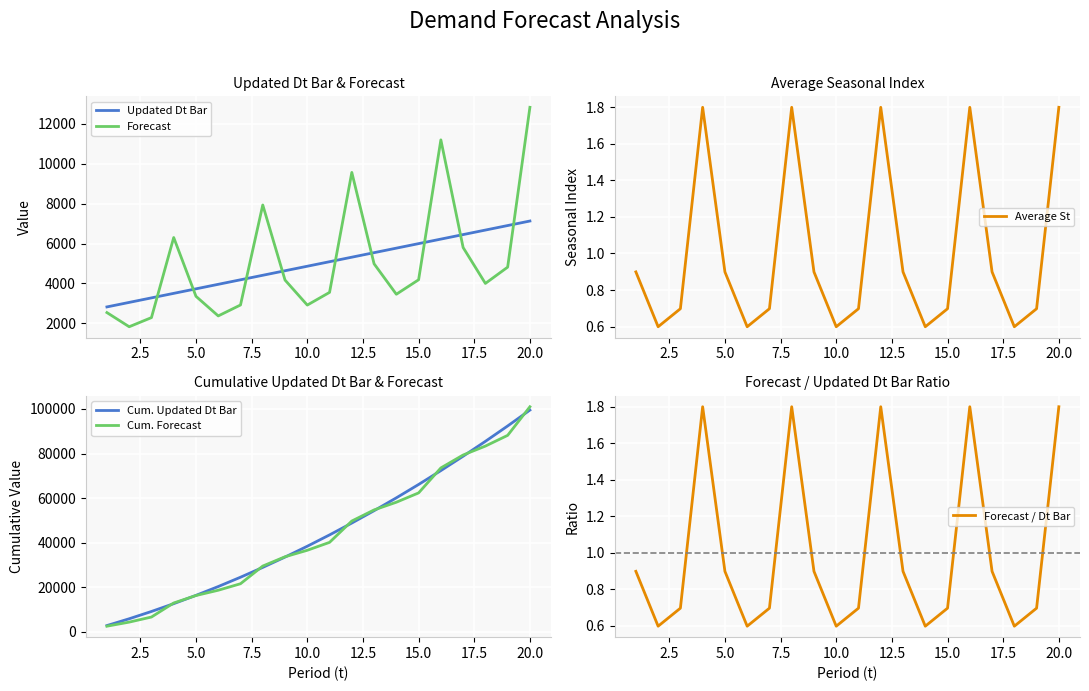

Reading left to right, transcribe all the data shown in this chart.

Updated Dt Bar: 2819.5	3046.3	3273.2	3500.0	3726.9	3953.8	4180.6	4407.5	4634.3	4861.2	5088.1	5314.9	5541.8	5768.6	5995.5	6222.4	6449.2	6676.1	6902.9	7129.8
Forecast: 2535.6	1824.6	2283.3	6301.2	3351.6	2368.1	2916.3	7934.9	4167.7	2911.6	3549.4	9568.6	4983.7	3455.1	4182.4	11202.3	5799.8	3998.6	4815.4	12836.0
Average St: 0.9	0.6	0.7	1.8	0.9	0.6	0.7	1.8	0.9	0.6	0.7	1.8	0.9	0.6	0.7	1.8	0.9	0.6	0.7	1.8
Cum. Updated Dt Bar: 2819.5	5865.8	9139.0	12639.0	16365.9	20319.7	24500.3	28907.8	33542.1	38403.3	43491.4	48806.3	54348.1	60116.7	66112.2	72334.6	78783.8	85459.9	92362.8	99492.6
Cum. Forecast: 2535.6	4360.1	6643.5	12944.7	16296.3	18664.4	21580.7	29515.7	33683.3	36594.9	40144.3	49712.9	54696.6	58151.8	62334.2	73536.4	79336.2	83334.9	88150.3	100986.3
Forecast / Dt Bar: 0.9	0.6	0.7	1.8	0.9	0.6	0.7	1.8	0.9	0.6	0.7	1.8	0.9	0.6	0.7	1.8	0.9	0.6	0.7	1.8